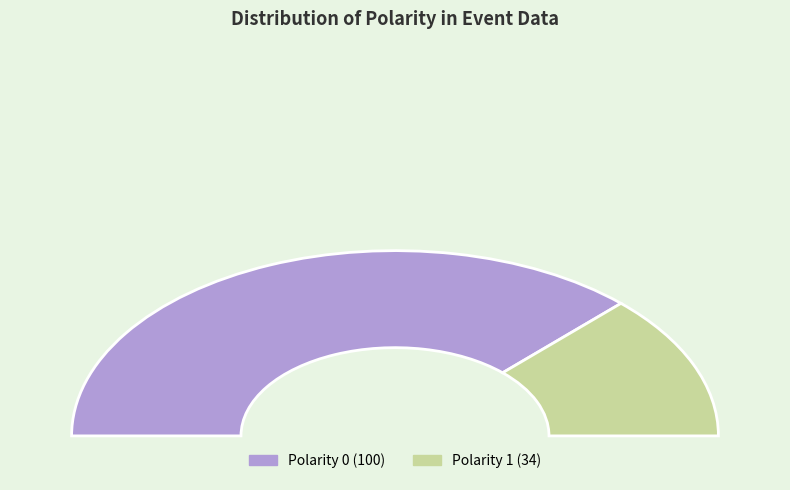

True or false: 0 accounts for 75% of the total.

True